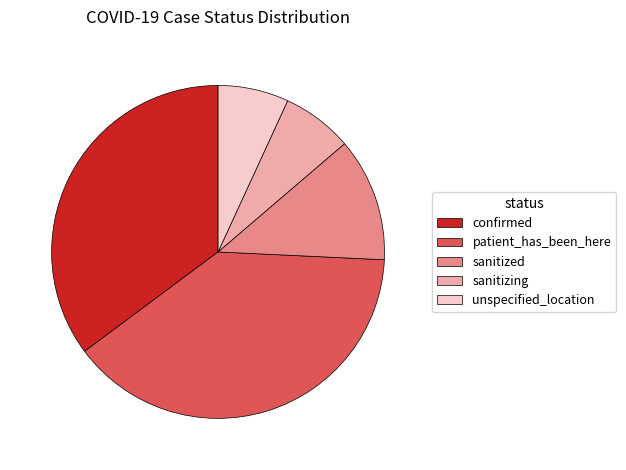

True or false: patient_has_been_here accounts for 49% of the total.

False